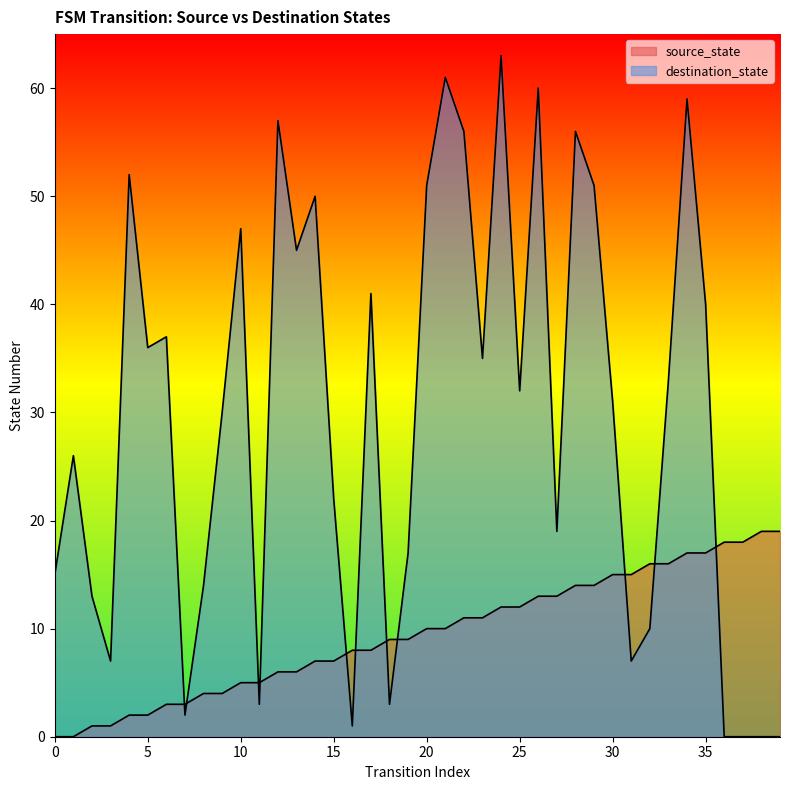

Rank the series by their maximum value, from highest to lowest.

destination_state, source_state